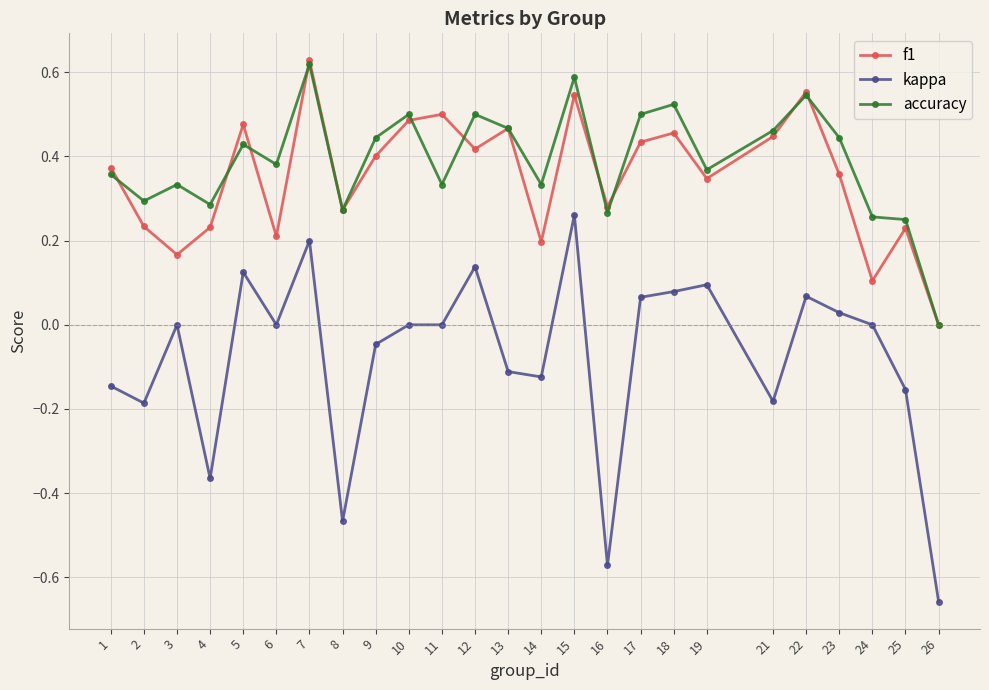

At 6, list the series in order from largest to smallest.

accuracy, f1, kappa